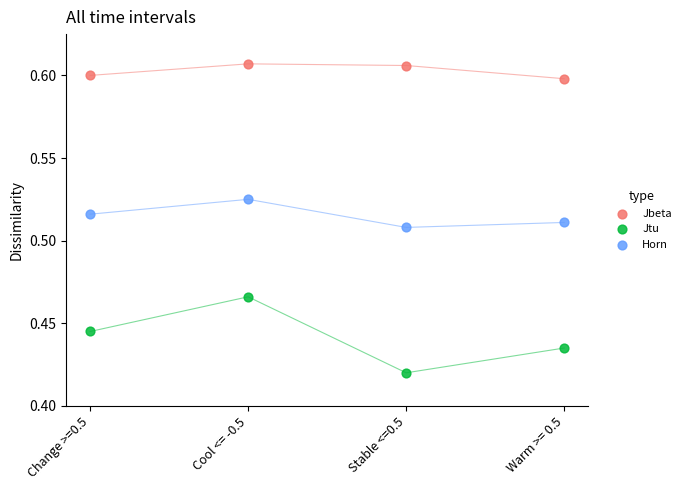

Which series has the largest Y range (max minus min)?

Jtu